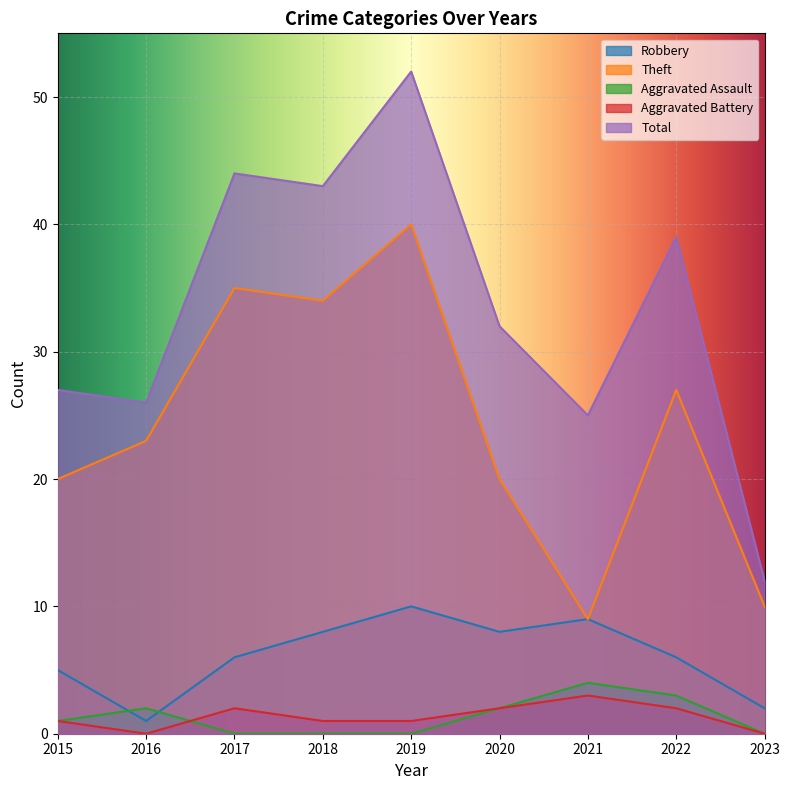

Between 2018 and 2021, which series saw the biggest shift?

Theft